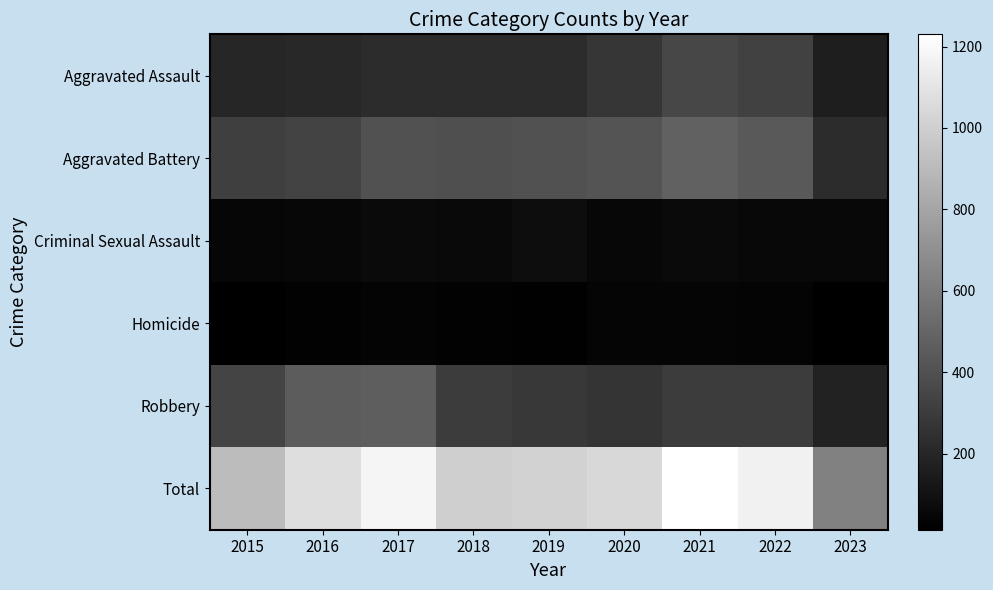

Which series changed the most between 2019 and 2022?

Total